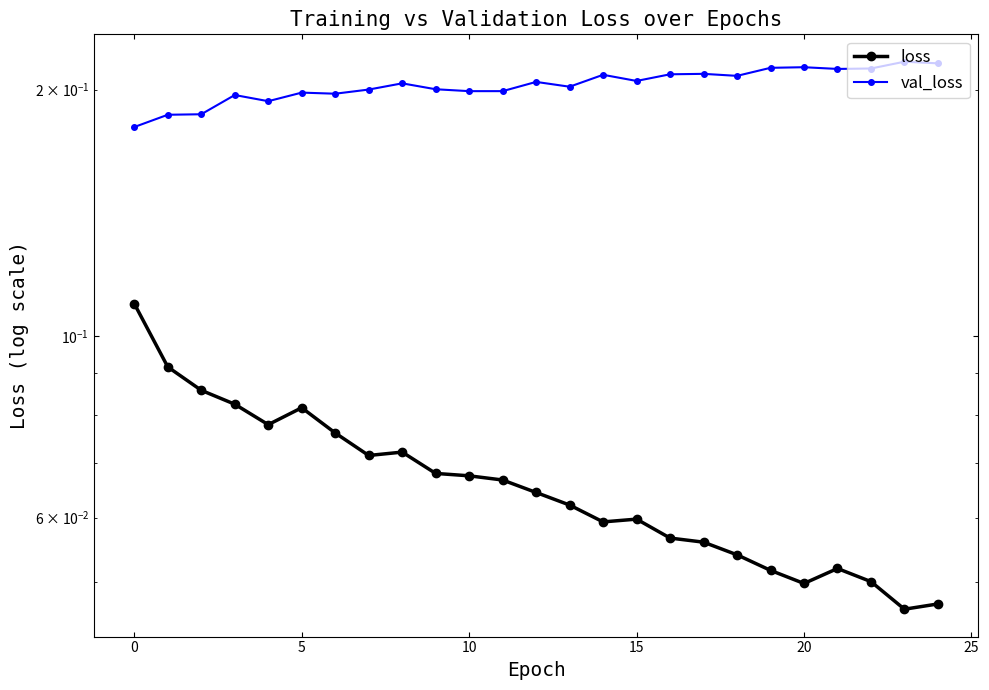

What is the difference between the highest and lowest values at 20?

0.1